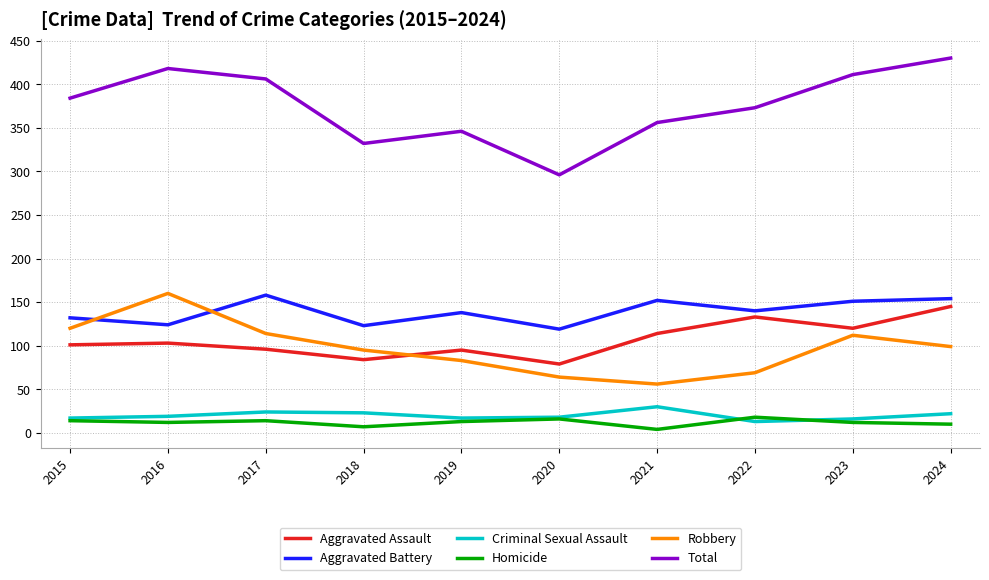

True or false: Total has a value of 346 at 2019.

True